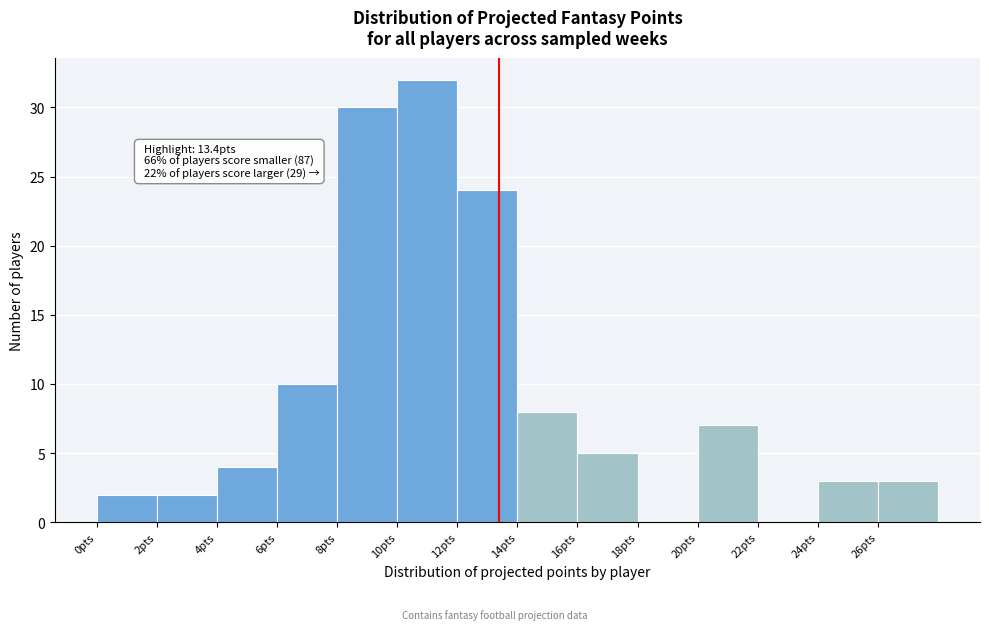

Over which range of the x-axis is the bar tallest?

10 to 12